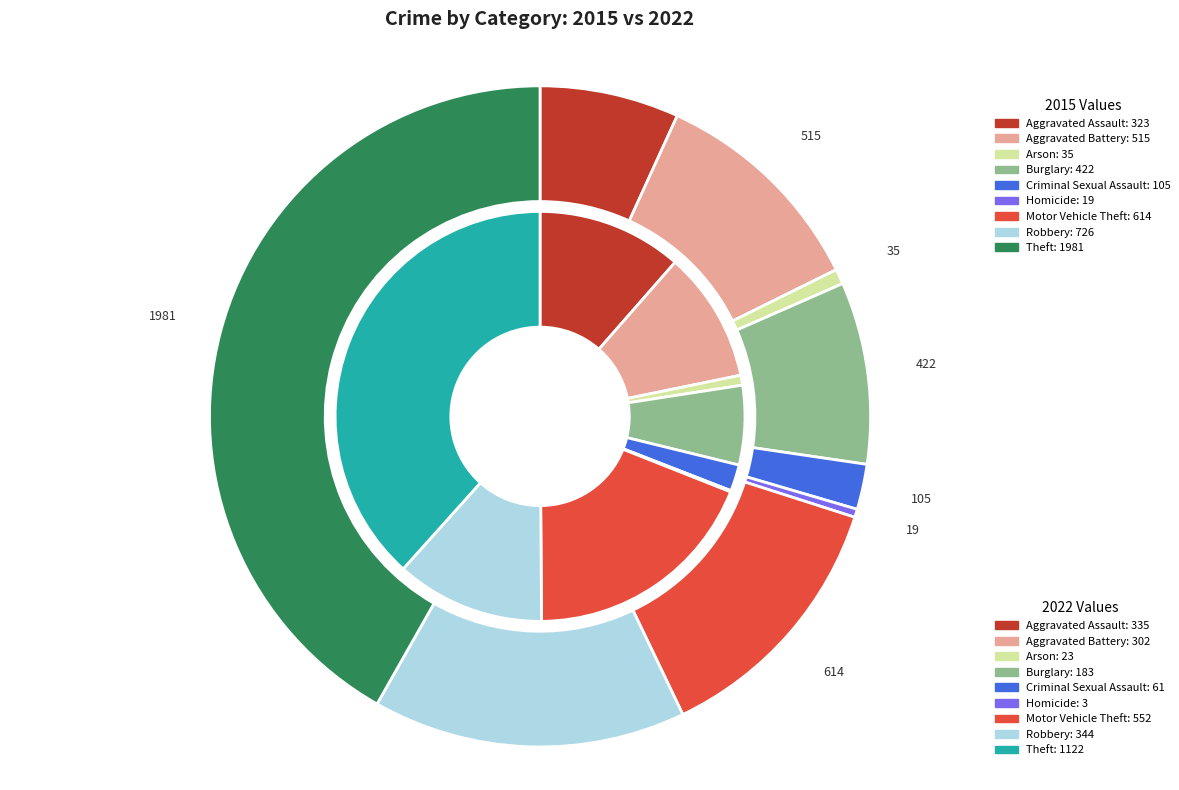

How many segments does this pie chart have?

9